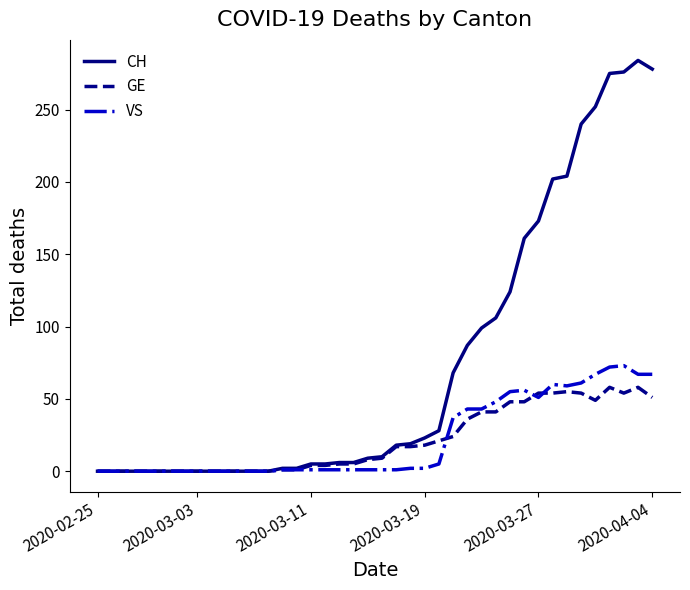

What is the maximum value for GE?

58